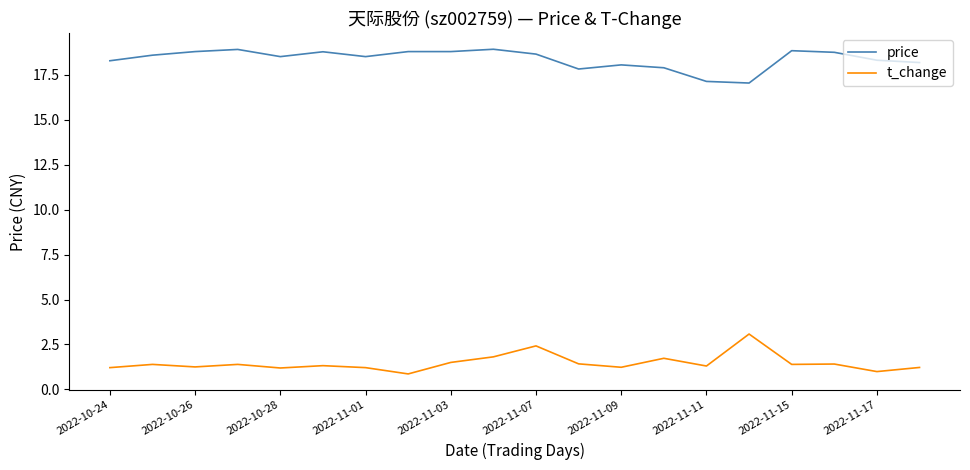

Does the chart display data point markers on the line(s)?

No